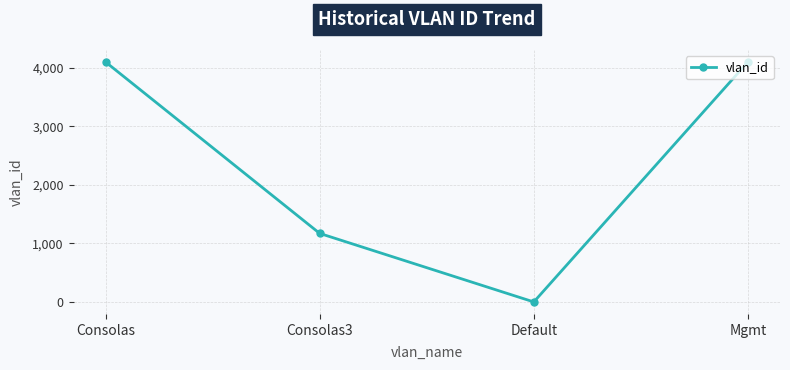

What is the difference between the second highest and minimum values?

4093